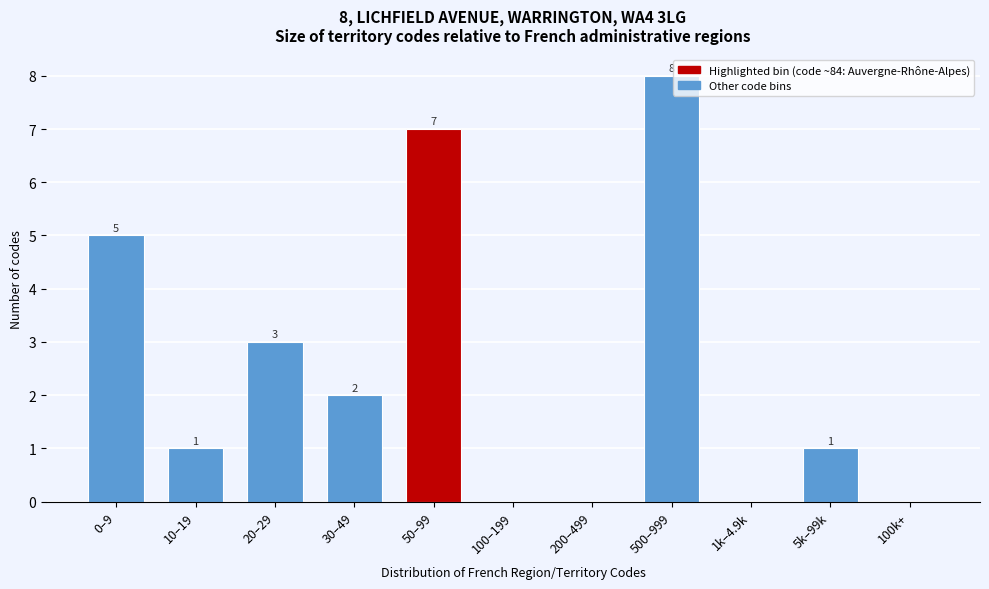

Reading left to right, extract all data points from this chart.

0–9=5	10–19=1	20–29=3	30–49=2	50–99=7	100–199=0	200–499=0	500–999=8	1k–4.9k=0	5k–99k=1	100k+=0